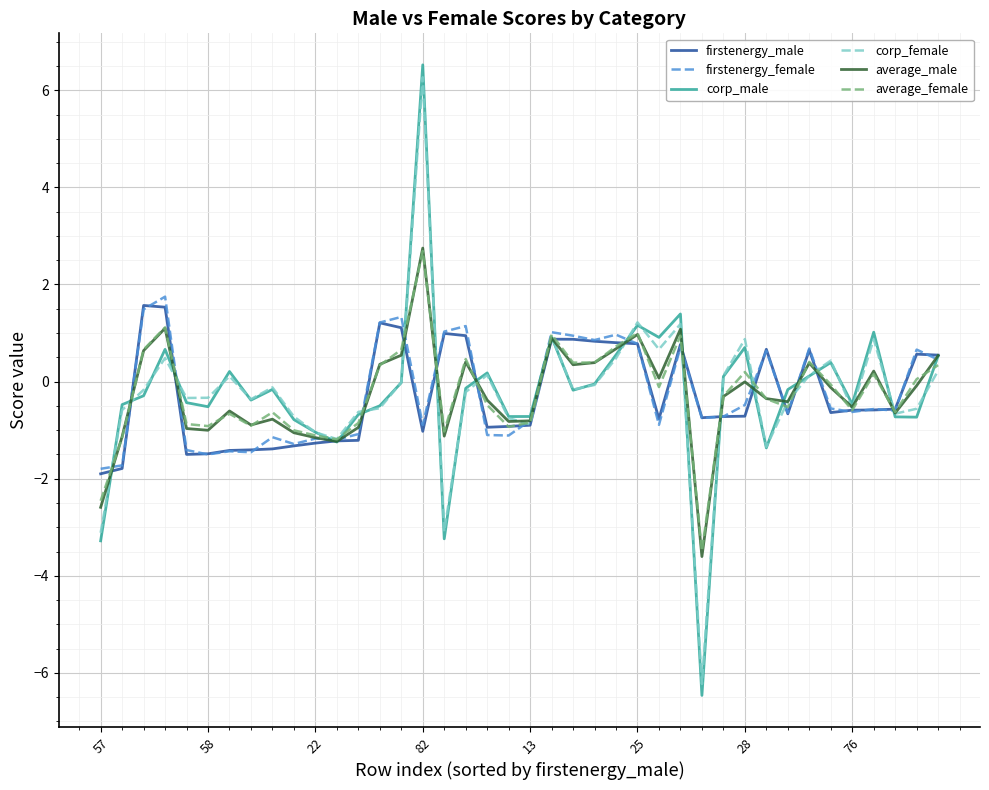

What is the minimum value shown in the chart?

-6.5